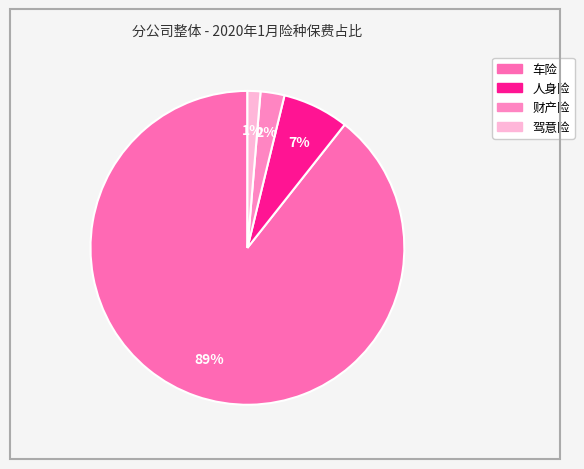

To the nearest percent, what is the average slice percentage?

25%